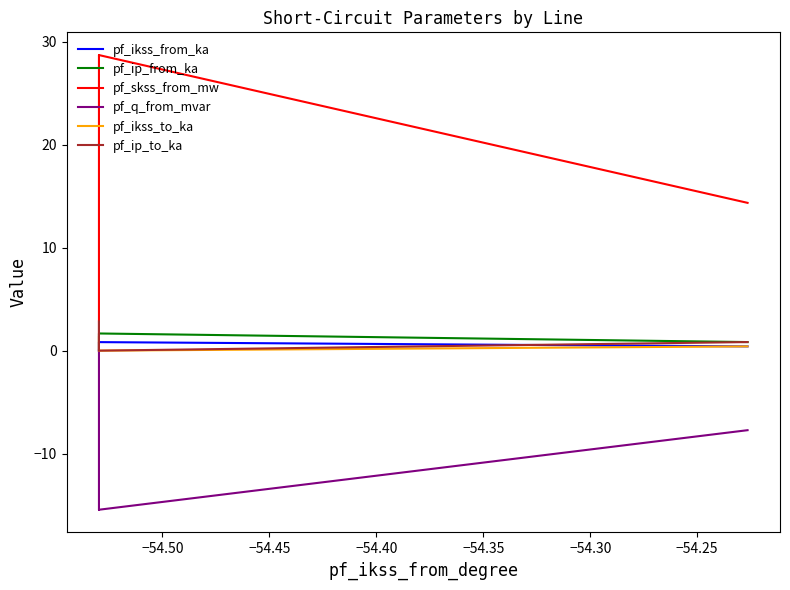

True or false: pf_ikss_to_ka has more than 2 interior local peaks.

False